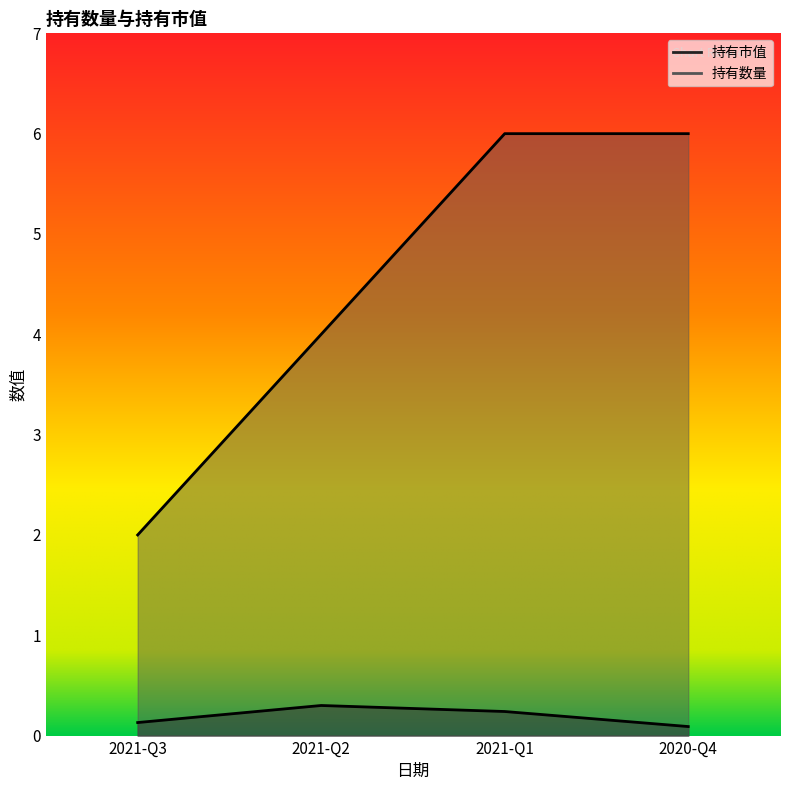

Which category has the lowest value across all series?

2020-Q4